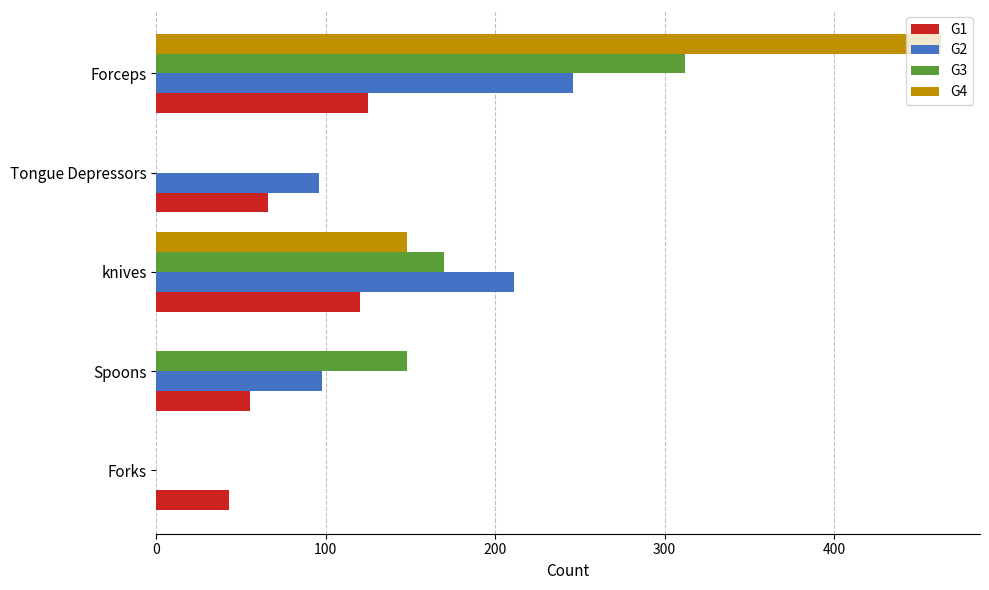

Is it true that G2 equals 0 at Forks?

True